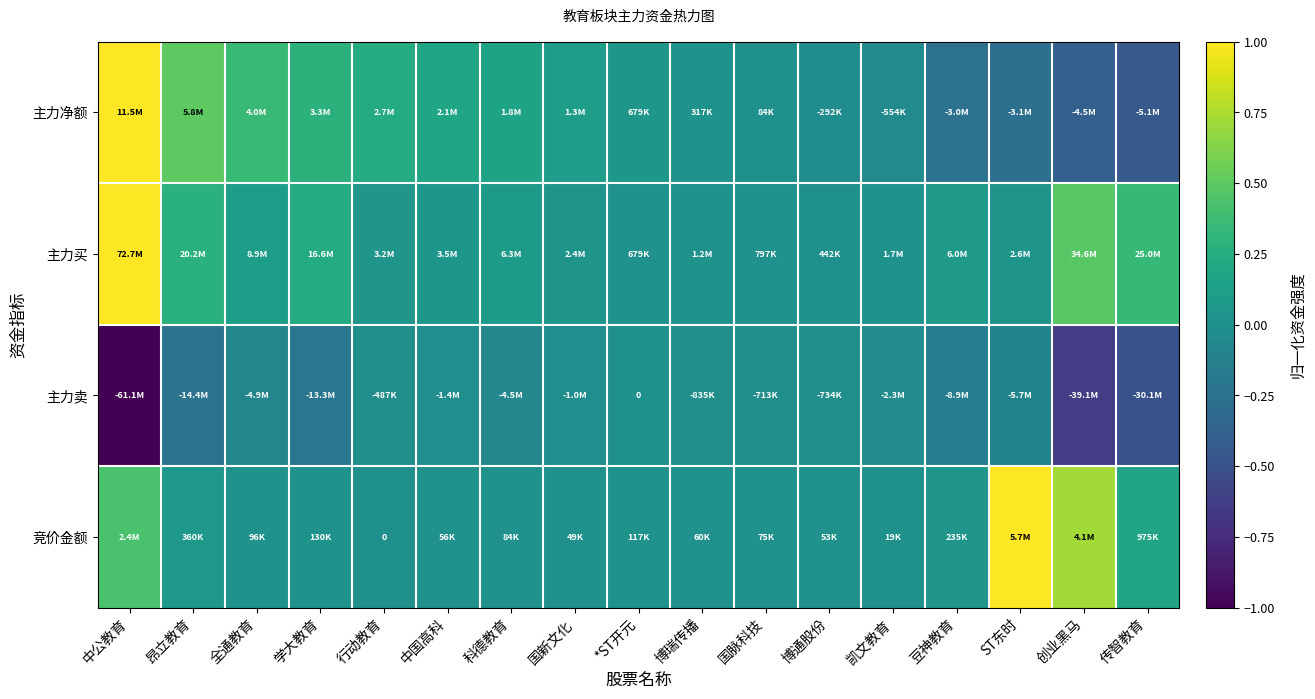

At which category is the sum across all series the highest?

中公教育